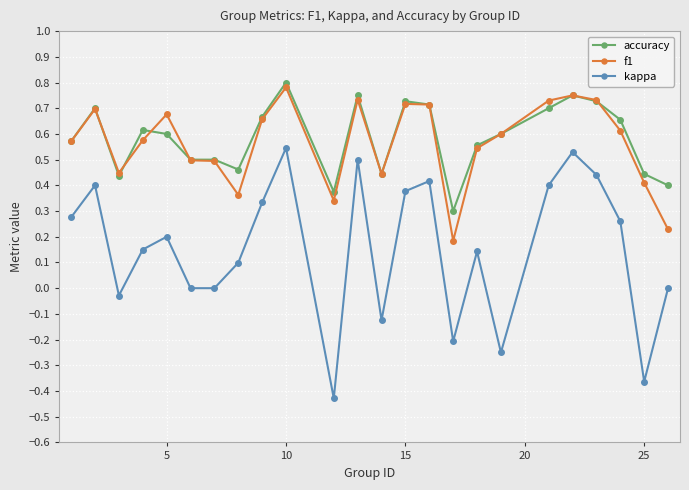

Which series has the widest spread of values?

kappa